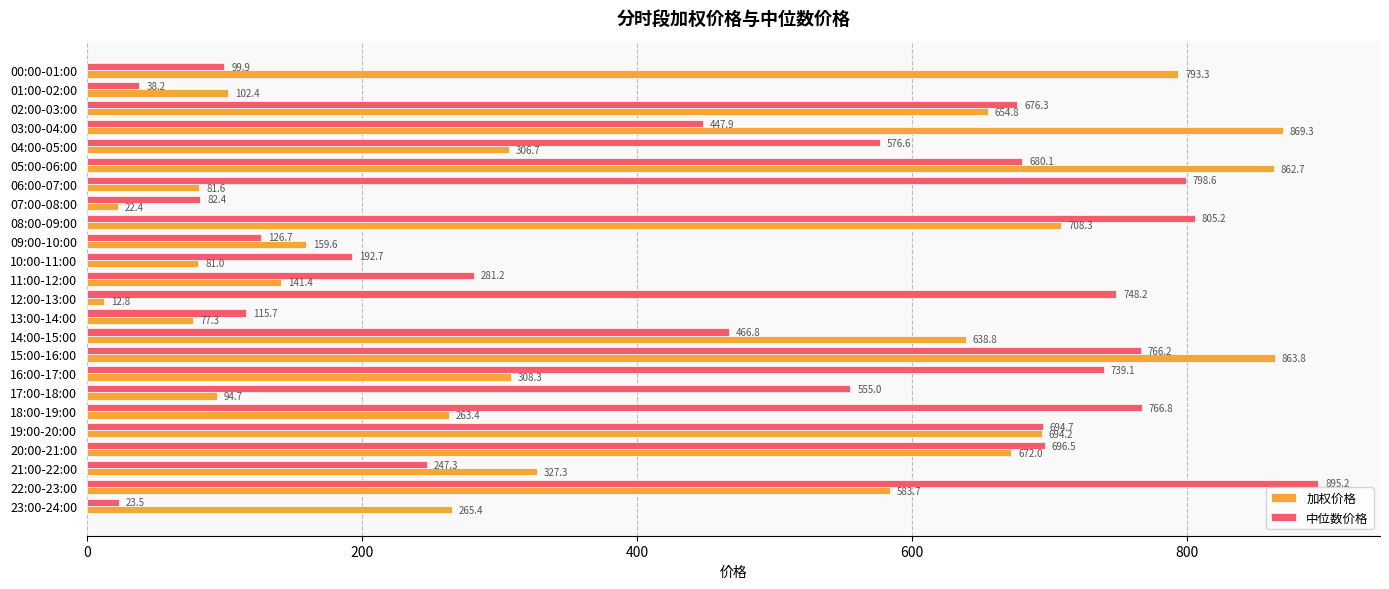

What is the sum of the 中位数价格 values at 04:00-05:00 and 11:00-12:00?

857.8